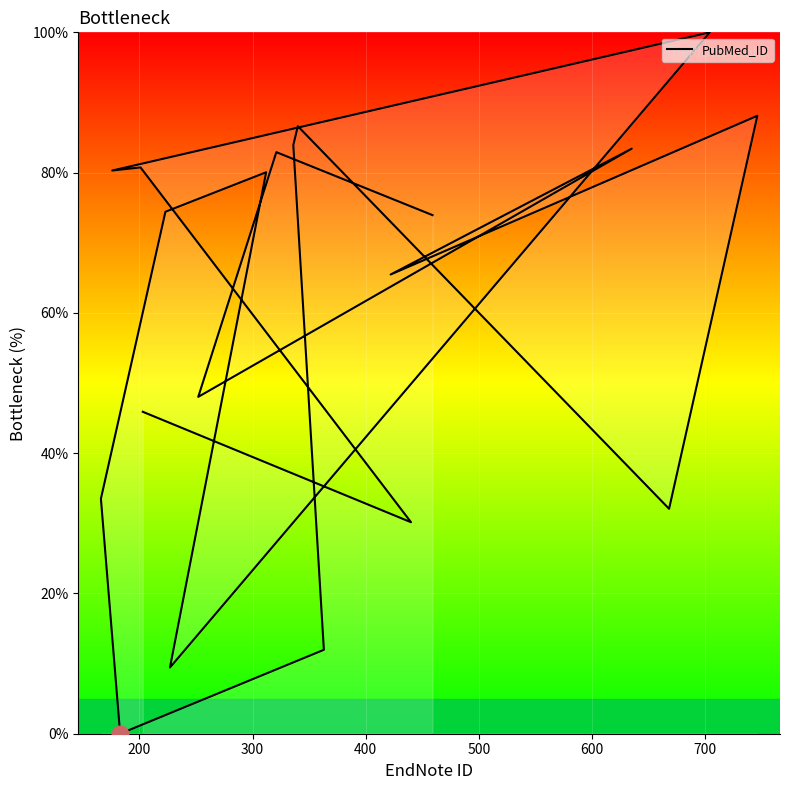

What is the value of the 3rd point from the left?

80.7